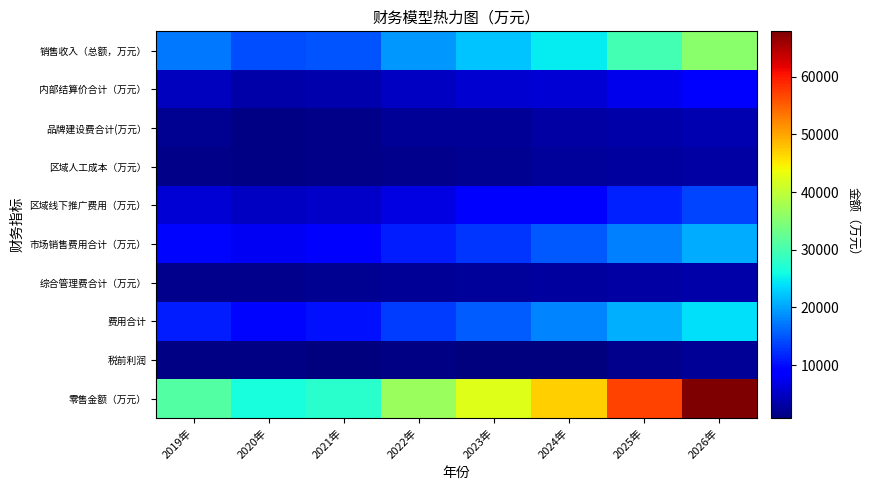

Reading right to left, extract all data points from this chart.

销售收入（总额，万元）: 2026年=35412.0	2025年=29823.6	2024年=24827.7	2023年=22087.9	2022年=19425.0	2021年=14868.5	2020年=14256.1	2019年=17249.0
内部结算价合计（万元）: 2026年=8992.5	2025年=7286.0	2024年=5884.9	2023年=5808.7	2022年=4881.4	2021年=3649.3	2020年=3399.5	2019年=4742.2
品牌建设费合计(万元）: 2026年=3729.4	2025年=3371.9	2024年=2963.6	2023年=2412.7	2022年=2368.2	2021年=1506.4	2020年=1353.7	2019年=2123.2
区域人工成本（万元）: 2026年=3089.1	2025年=2720.3	2024年=2420.6	2023年=2156.6	2022年=1850.7	2021年=1376.6	2020年=1208.7	2019年=1412.2
区域线下推广费用（万元）: 2026年=13737.9	2025年=11417.0	2024年=9317.7	2023年=8235.0	2022年=6855.3	2021年=5279.2	2020年=4920.1	2019年=5958.1
市场销售费用合计（万元）: 2026年=20699.2	2025年=17757.6	2024年=15130.7	2023年=12804.3	2022年=11196.3	2021年=8464.6	2020年=7836.4	2019年=9493.5
综合管理费合计（万元）: 2026年=3400.4	2025年=3086.3	2024年=2779.8	2023年=2498.9	2022年=2206.5	2021年=1905.1	2020年=1684.5	2019年=1729.2
费用合计: 2026年=24099.6	2025年=20843.9	2024年=17910.5	2023年=15303.2	2022年=13402.7	2021年=10369.7	2020年=9520.9	2019年=11222.7
税前利润: 2026年=2319.9	2025年=1693.8	2024年=1032.3	2023年=976.1	2022年=1141.0	2021年=849.5	2020年=1335.7	2019年=1284.1
零售金额（万元）: 2026年=67861.0	2025年=57029.0	2024年=47009.2	2023年=42365.7	2022年=36784.9	2021年=27594.4	2020年=26349.7	2019年=30979.6